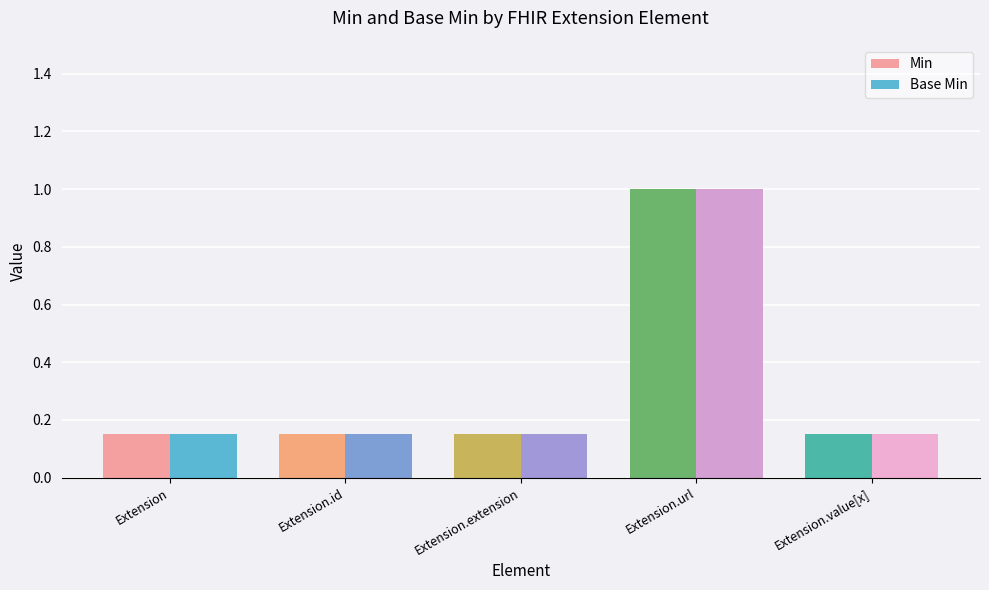

What is the label of the 4th bar from the right?

Extension.id